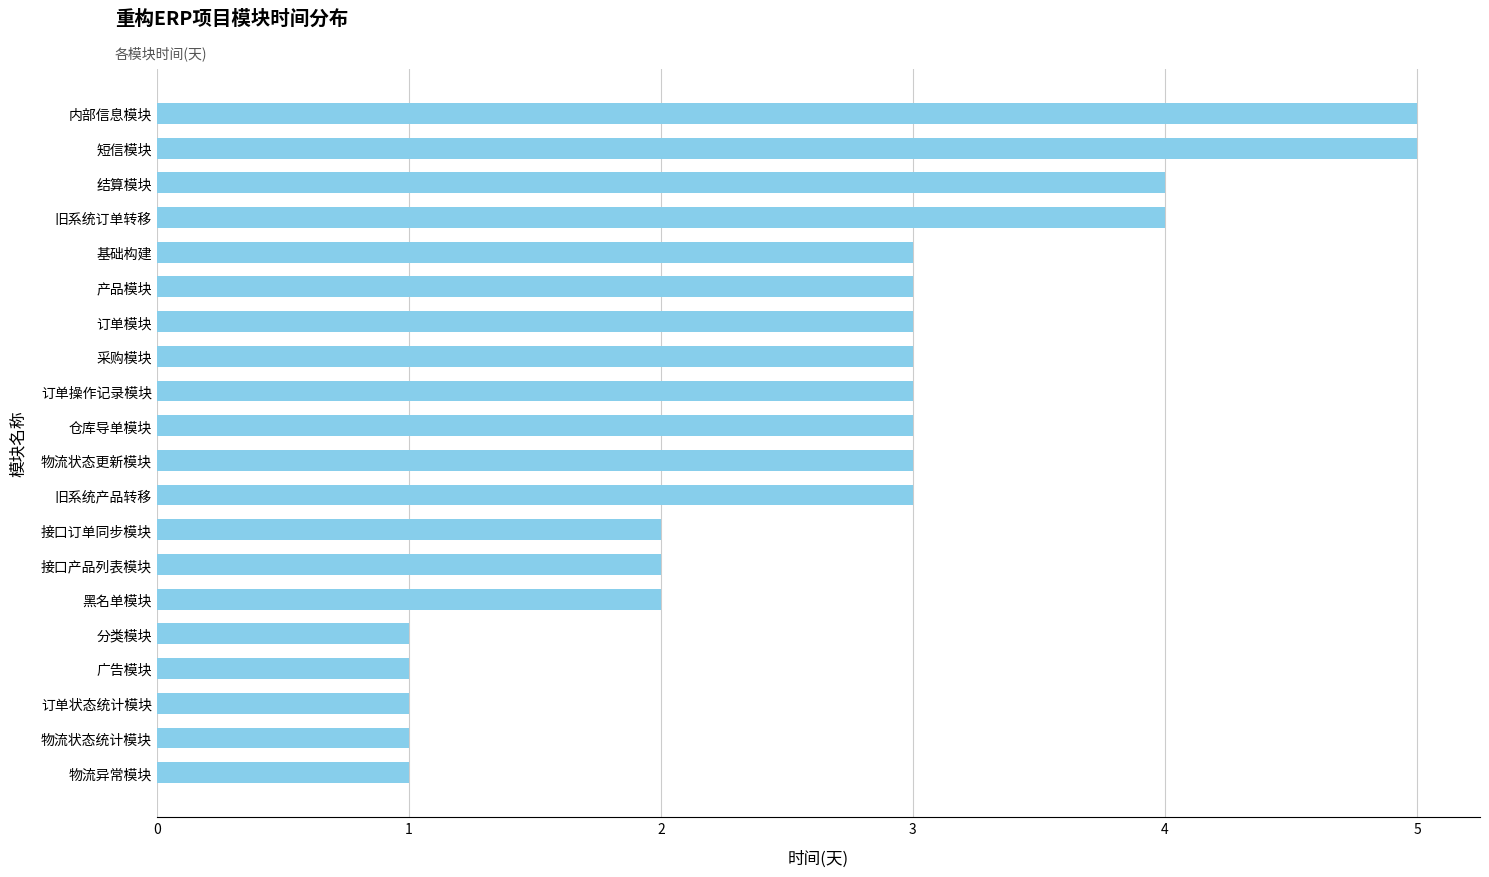

True or false: the data shows 3 at 订单操作记录模块.

True